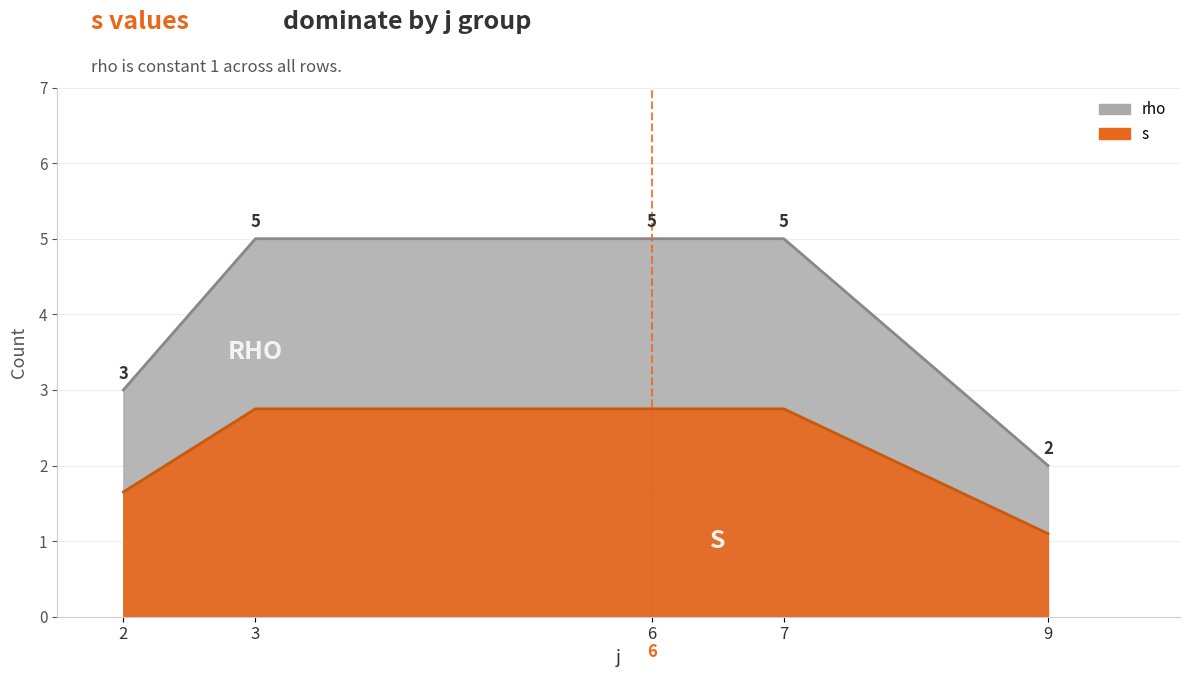

The value of rho at 9 is 1.4. True or false?

False